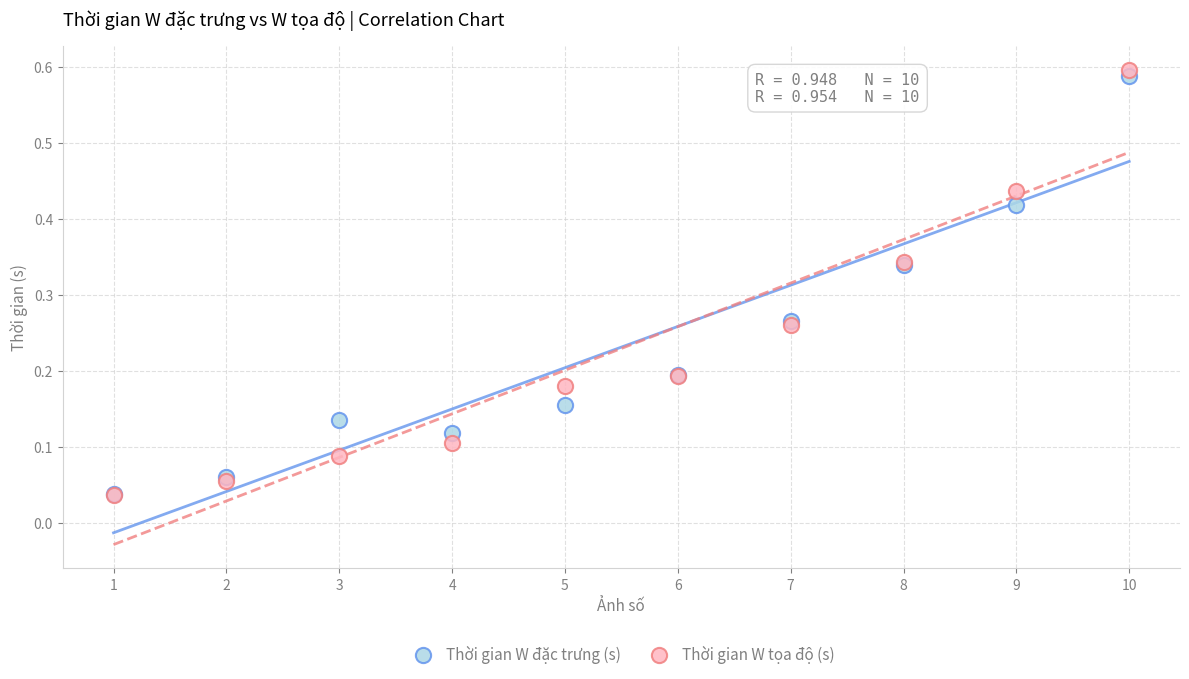

Which series has the widest spread of Y values?

Thời gian W tọa độ (s)